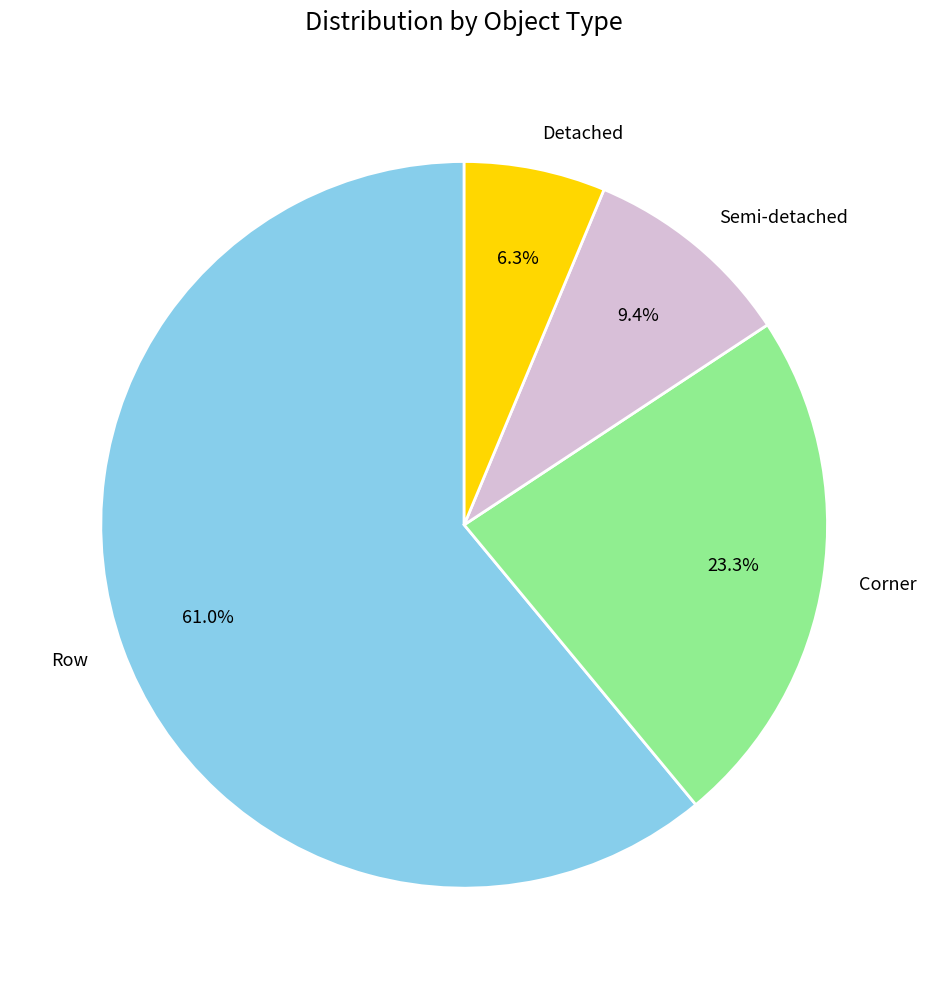

Rank the categories by value from highest to lowest.

Row, Corner, Semi-detached, Detached